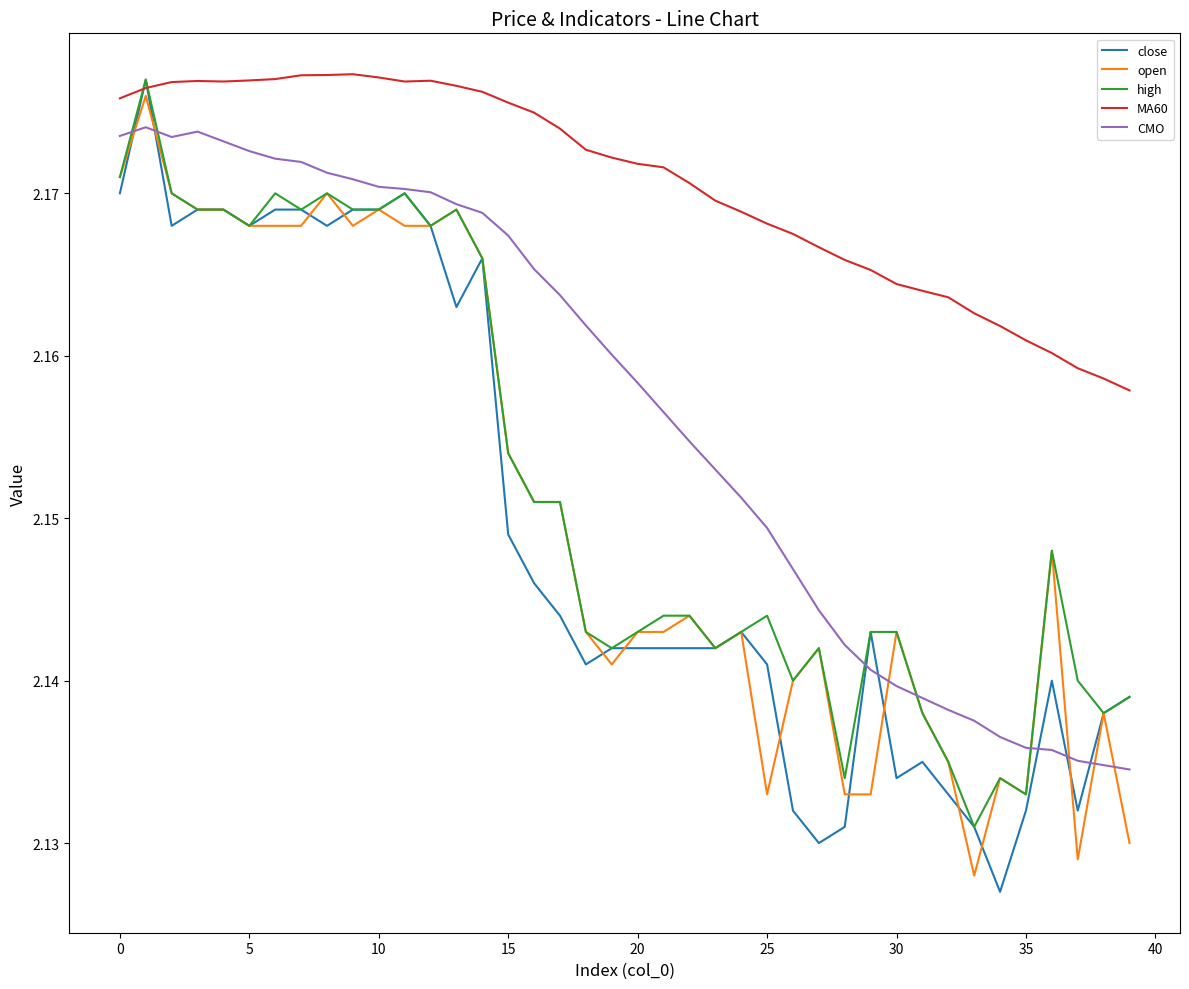

True or false: CMO and MA60 cross at least once.

False